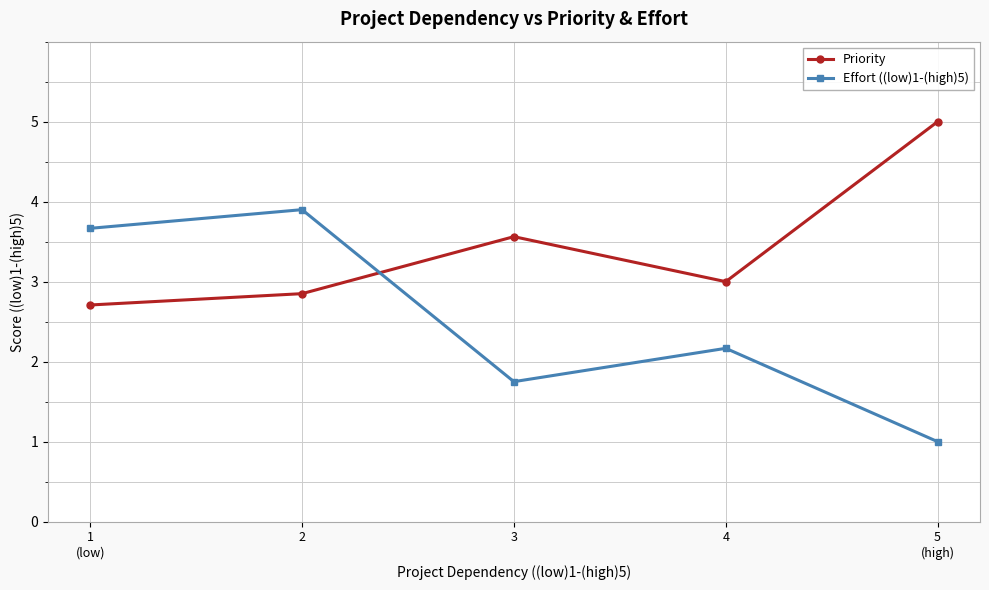

What is the average value of the Effort ((low)1-(high)5) series?

2.5